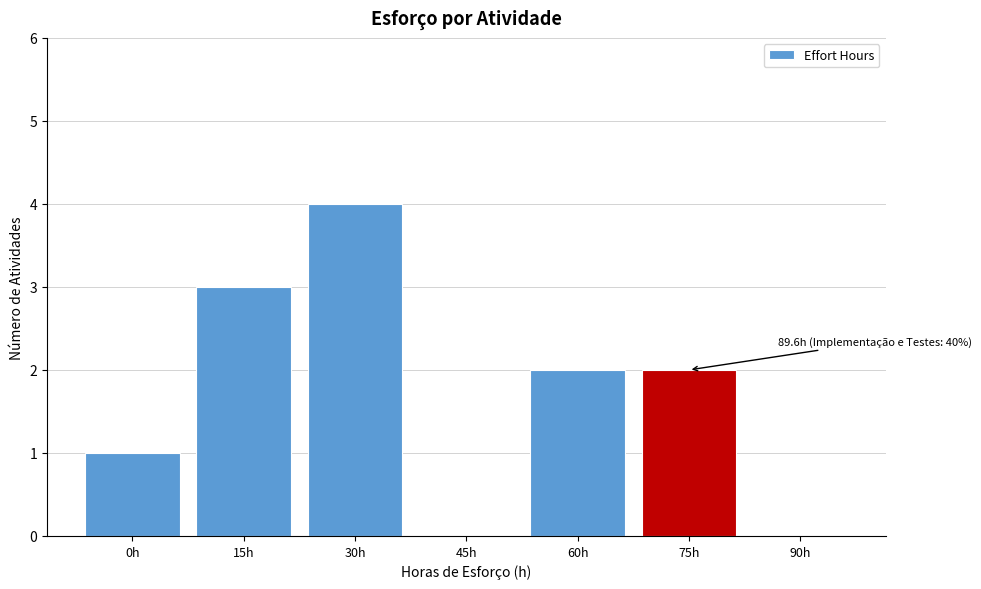

Reading left to right, list all the values displayed in this chart.

0h=1	15h=3	30h=4	45h=0	60h=2	75h=2	90h=0